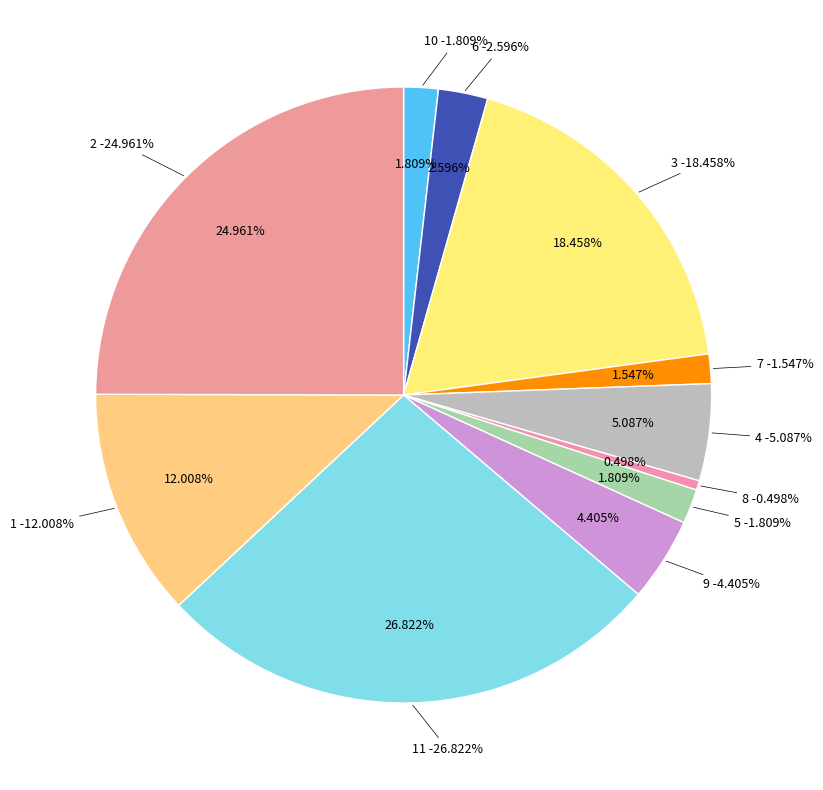

Count the number of slices in the pie.

11